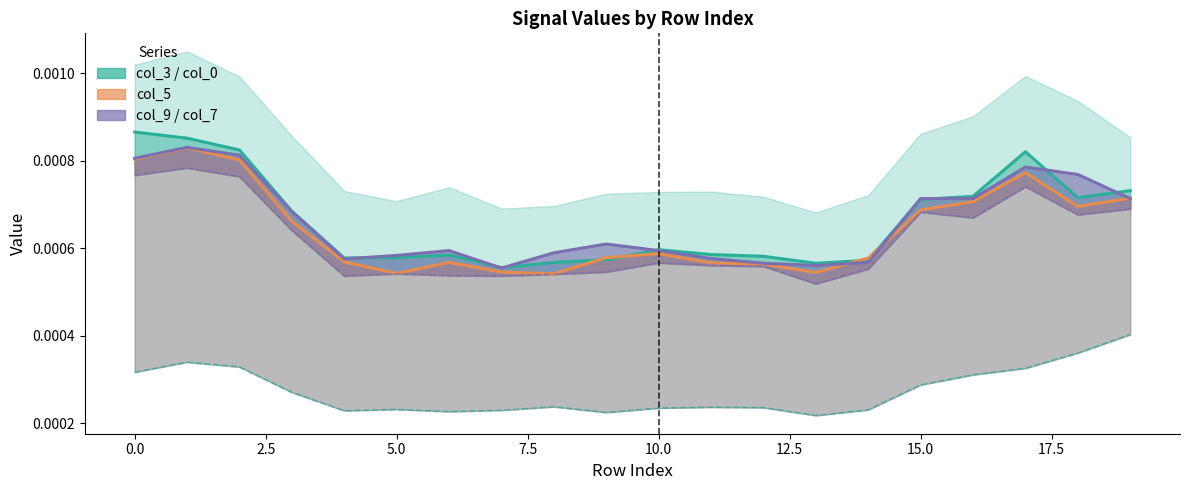

How many interior local peaks does the col_0 series have?

3